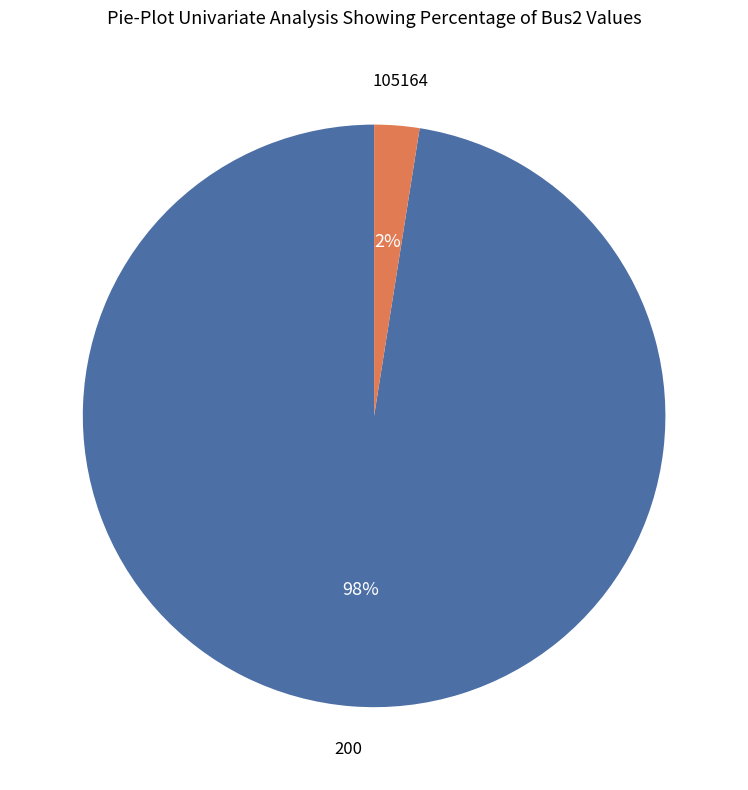

To the nearest percent, what is the average slice percentage?

50%